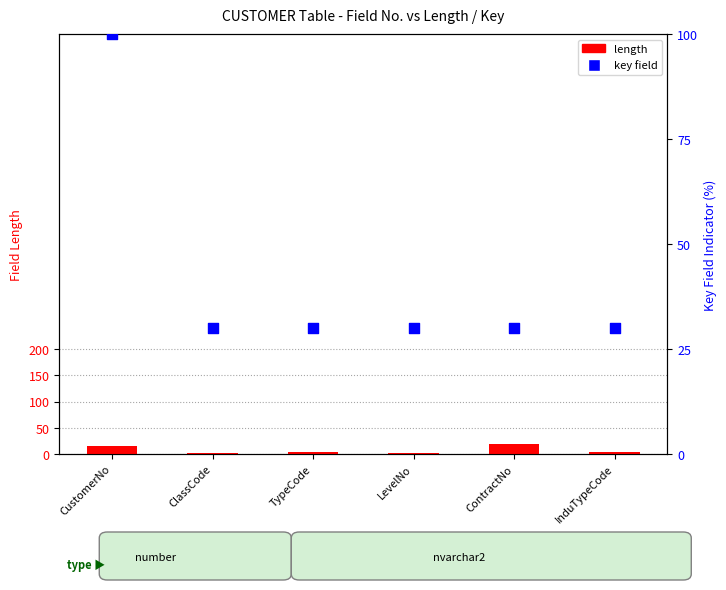

Which series has the largest total across all categories?

key field